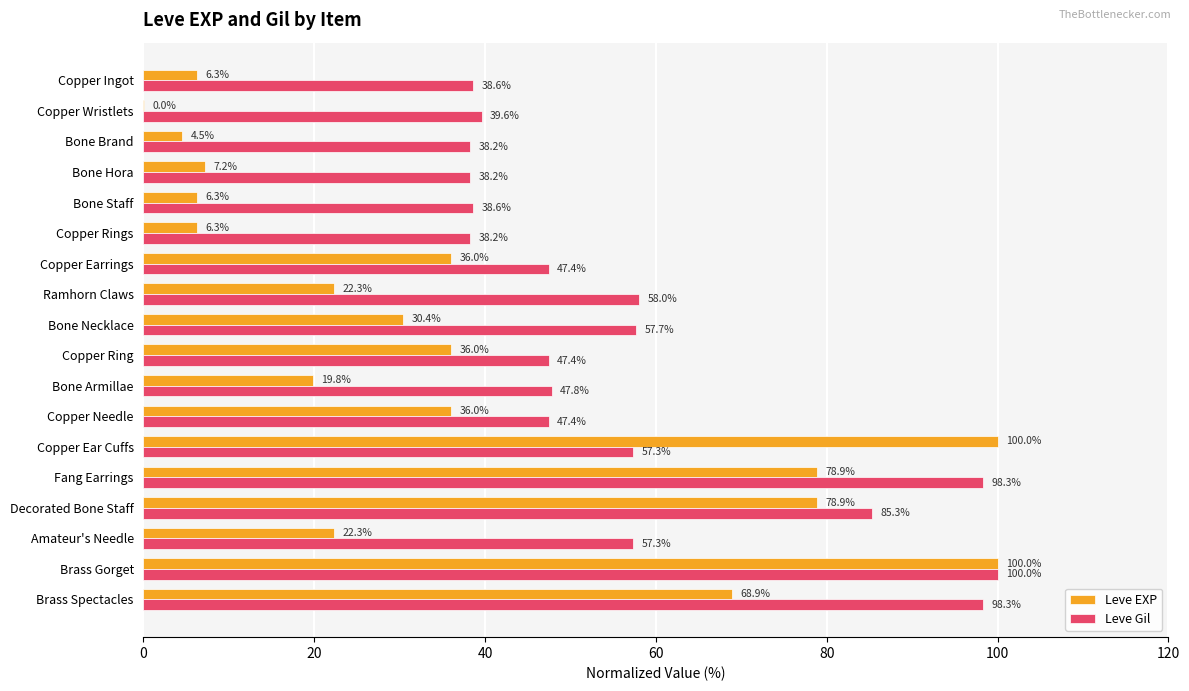

Between Bone Hora and Copper Ear Cuffs, which series saw the biggest shift?

Leve EXP